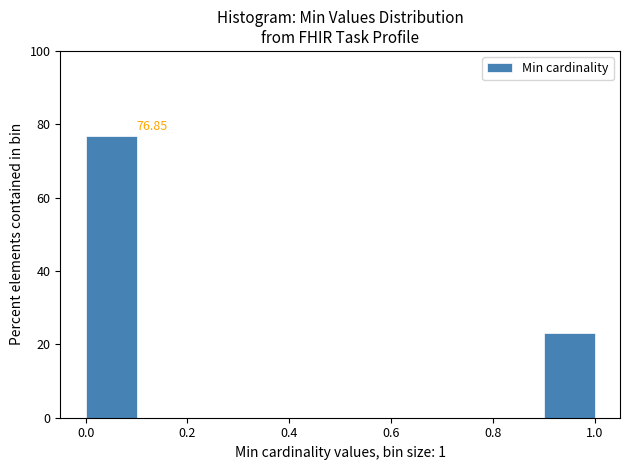

Which range on the x-axis has the tallest bar?

0.0 to 0.1